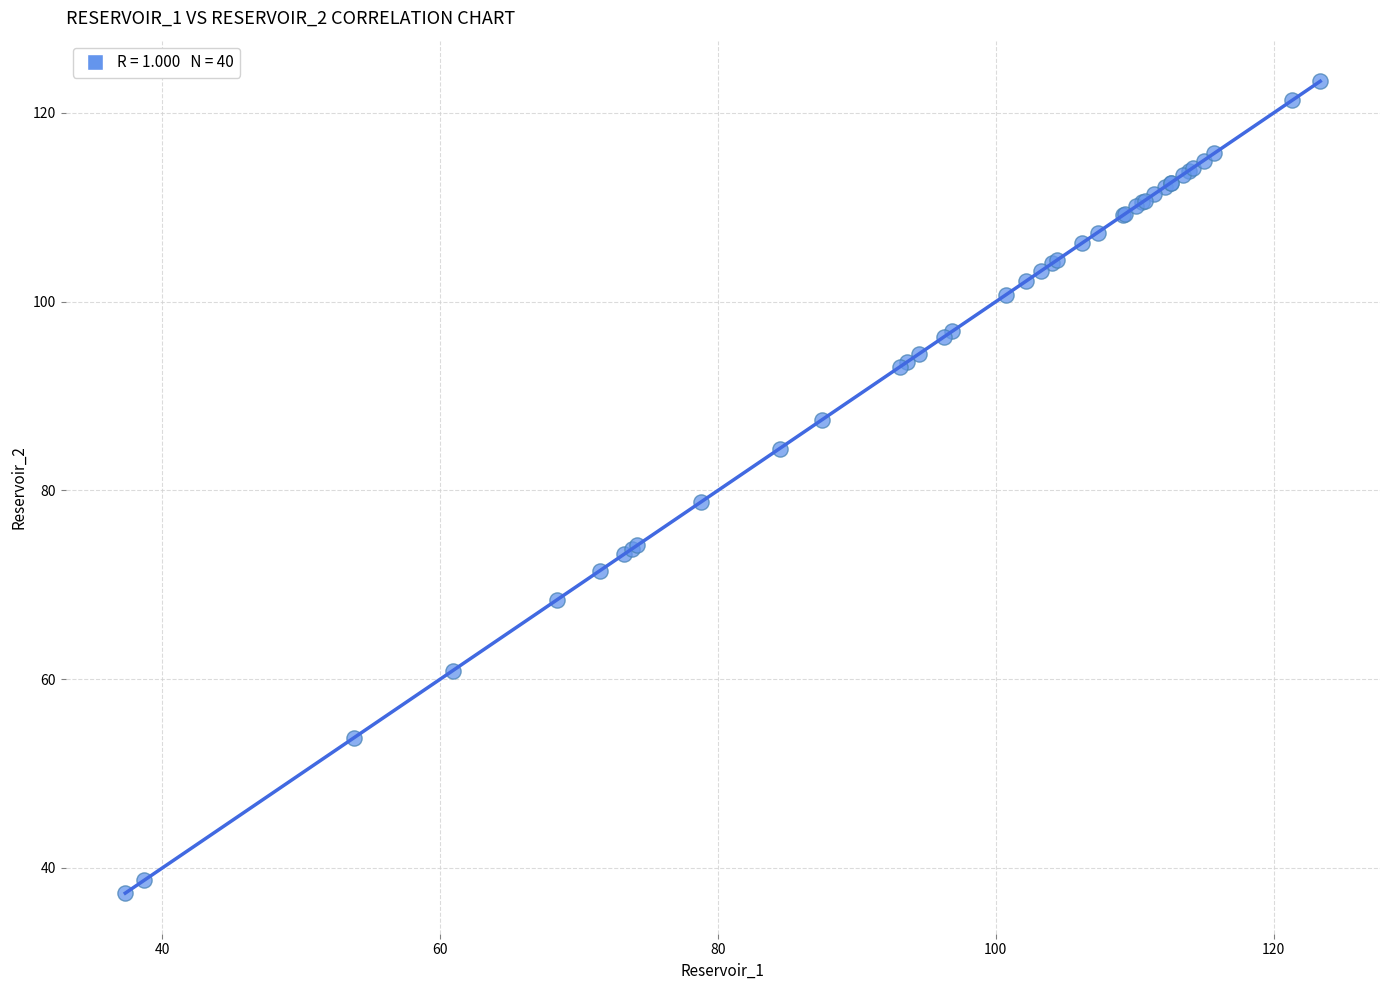

What Y value in the scatter plot is closest to 80?

78.8